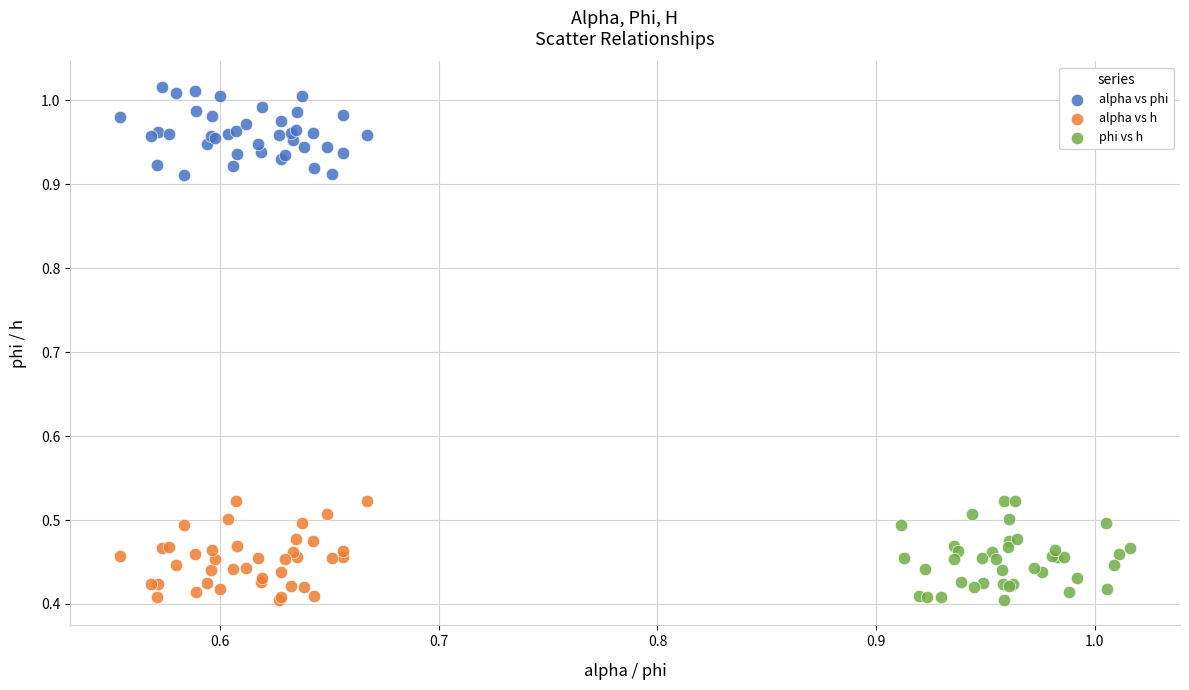

Which series reaches the maximum Y coordinate?

alpha vs phi